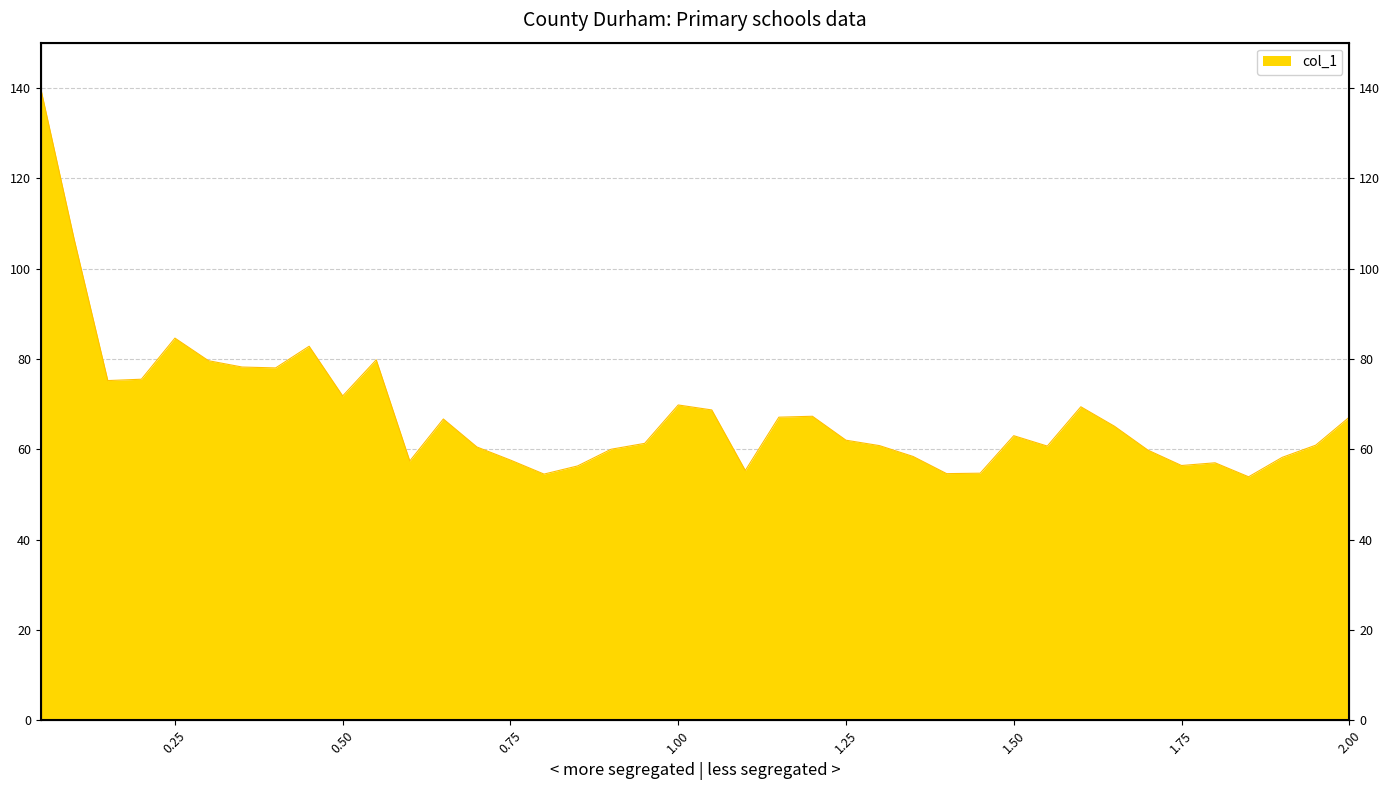

What is the maximum value shown in the chart?

139.9